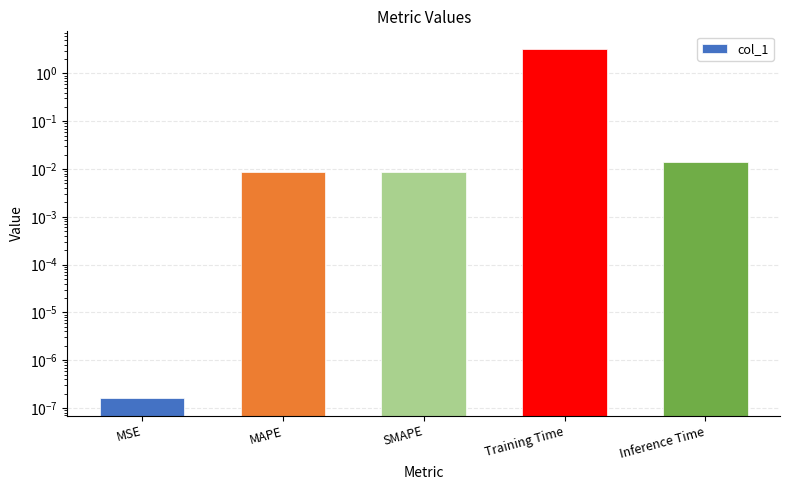

What is the approximate value at Training Time?

3.3